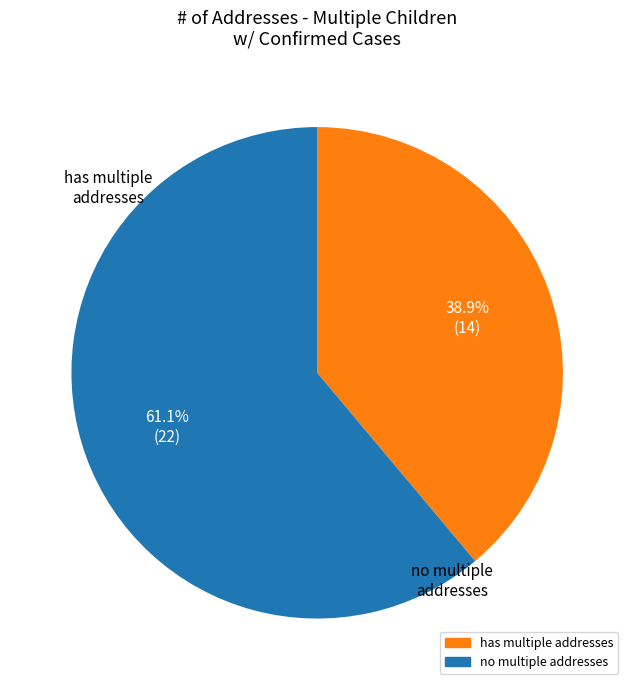

Is there any slice that represents more than half of the pie?

Yes